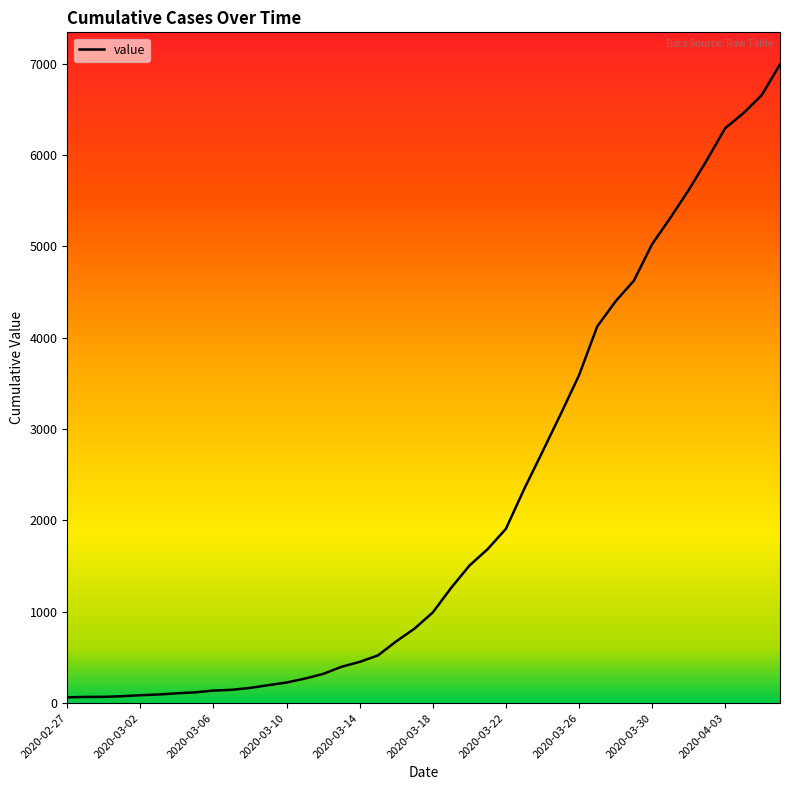

How many lines are shown in the chart?

1